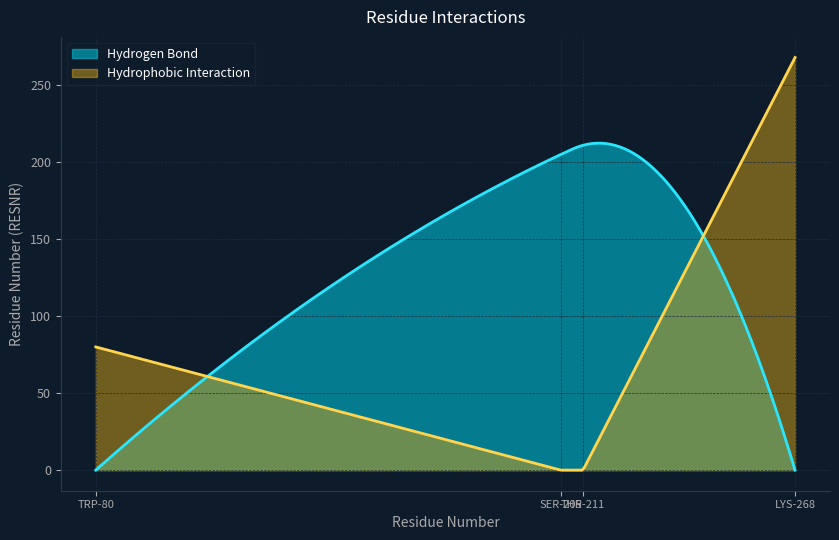

Which series has the largest total across all categories?

Hydrogen Bond